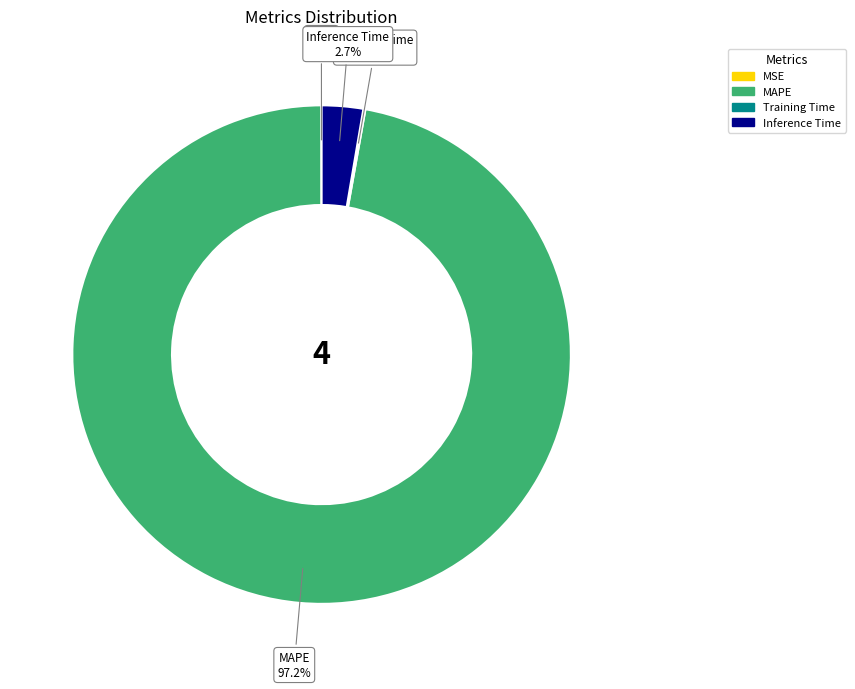

What is the largest slice in the pie chart?

MAPE